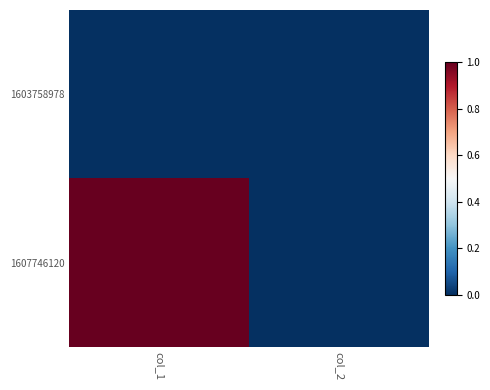

Reading left to right, transcribe all the data shown in this chart.

1603758978: col_1=0	col_2=0
1607746120: col_1=1	col_2=0